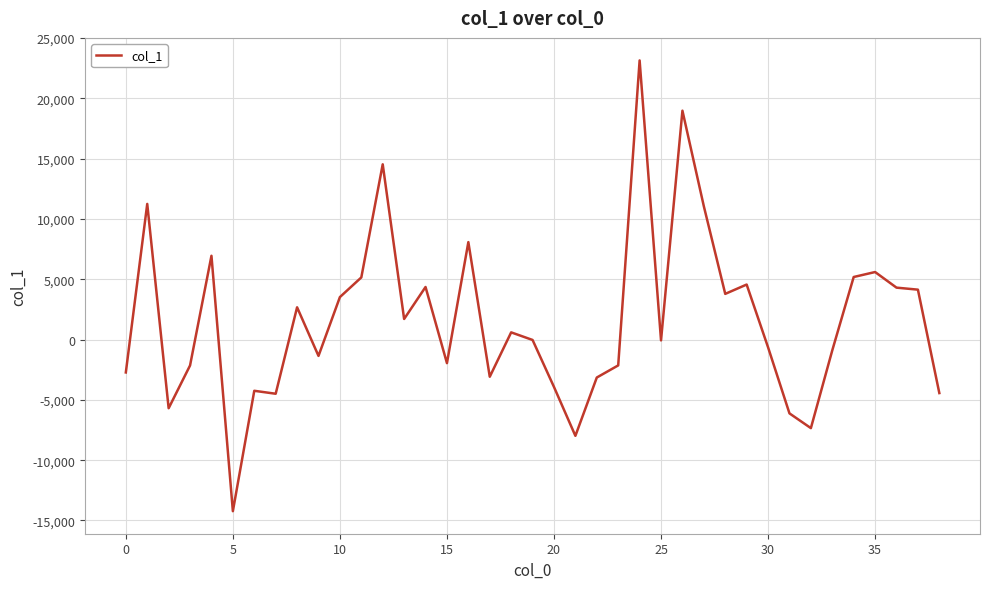

What is the minimum value shown in the chart?

-14230.5